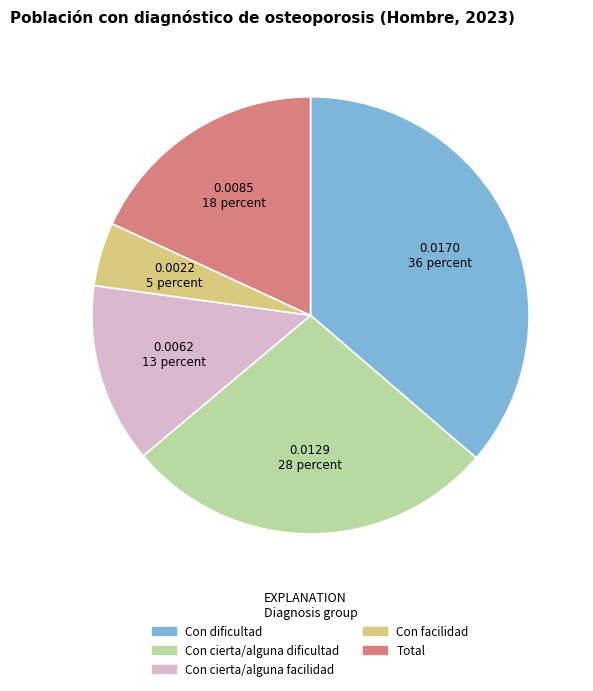

How many segments does this pie chart have?

5